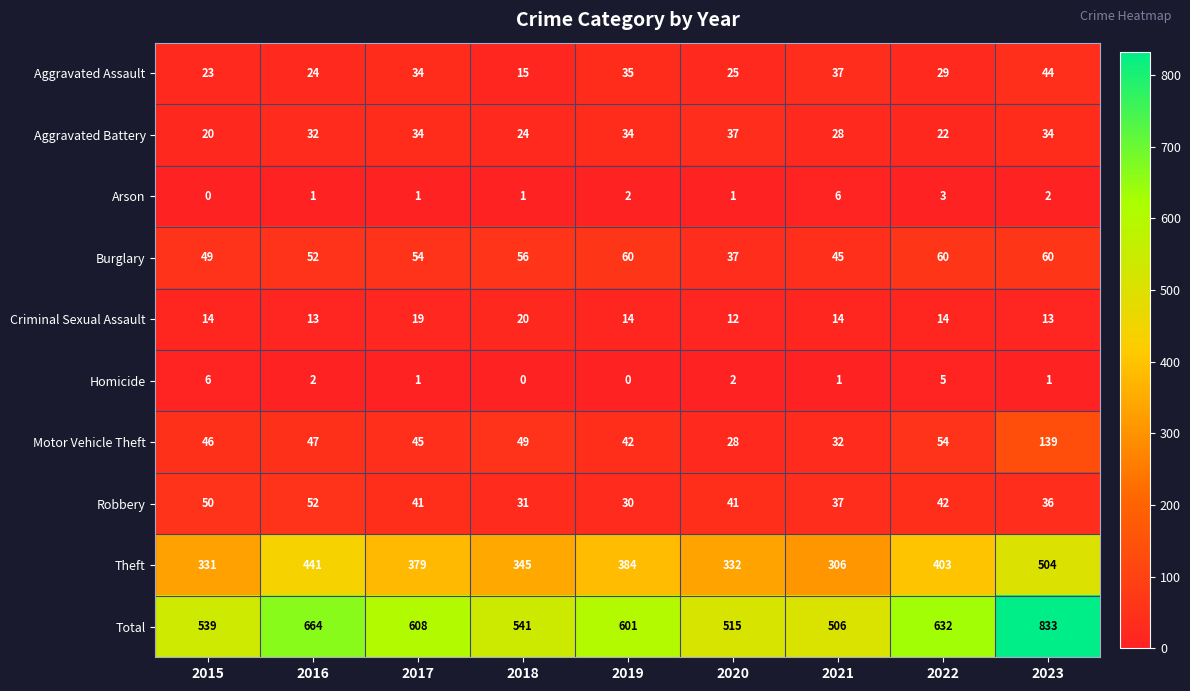

List the labels in order of Theft value, largest first.

2023, 2016, 2022, 2019, 2017, 2018, 2020, 2015, 2021